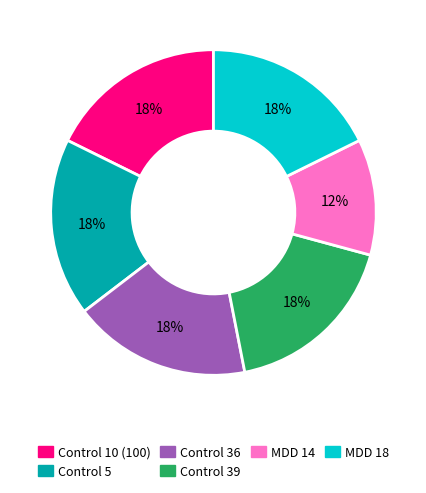

To the nearest percent, what is the difference between the MDD 14 and MDD 18 slice percentages?

6%